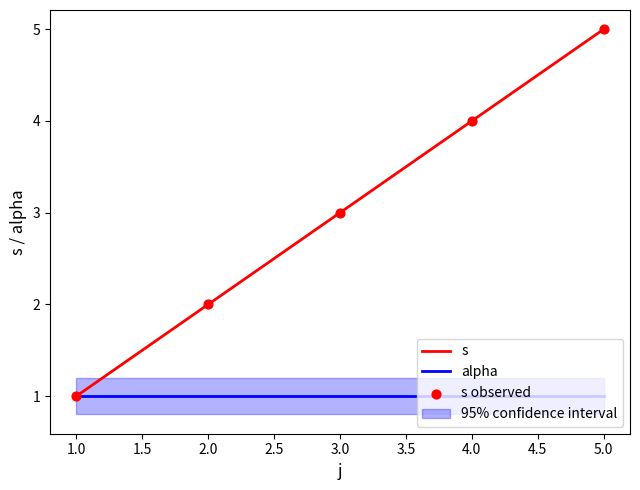

Which series has the largest total across all categories?

s